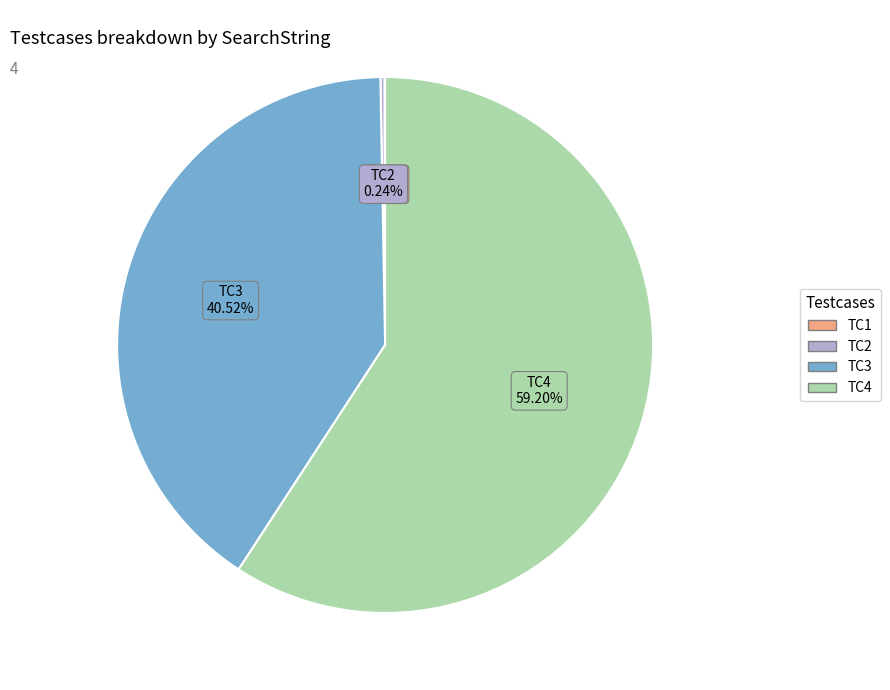

Which category accounts for the majority?

TC4